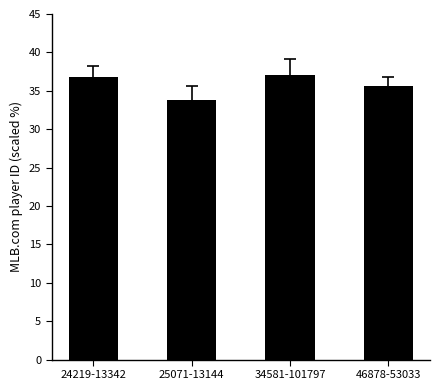

How many data points does each series have?

4